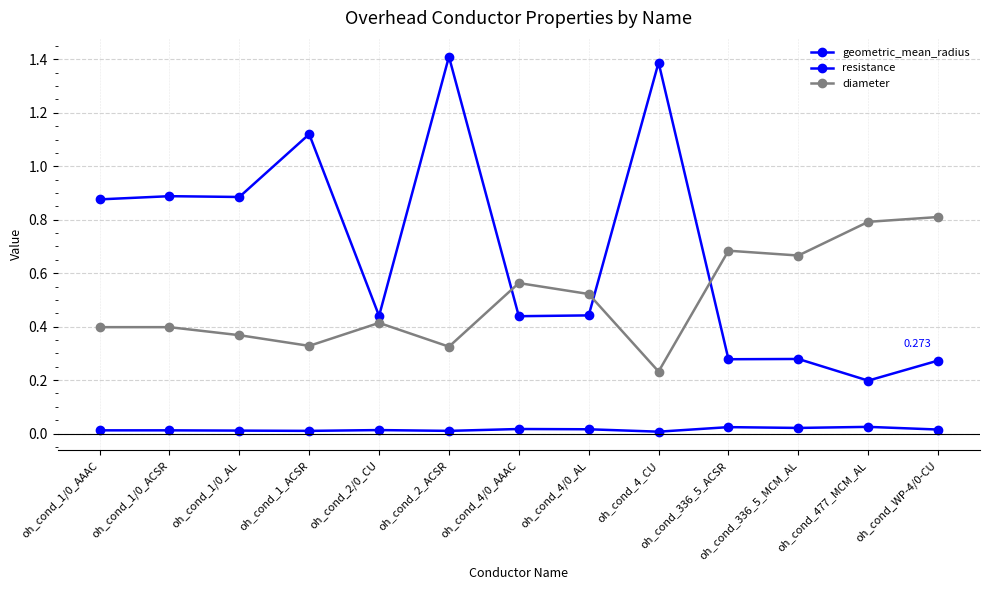

Is this an area chart (filled region under the line)?

No